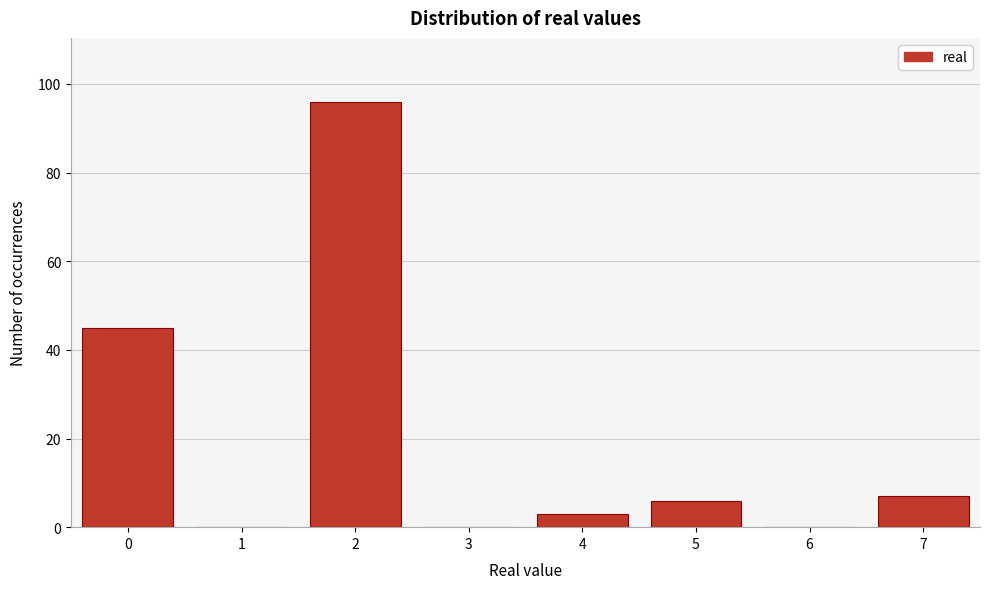

Reading left to right, extract all data points from this chart.

0=45	1=0	2=96	3=0	4=3	5=6	6=0	7=7